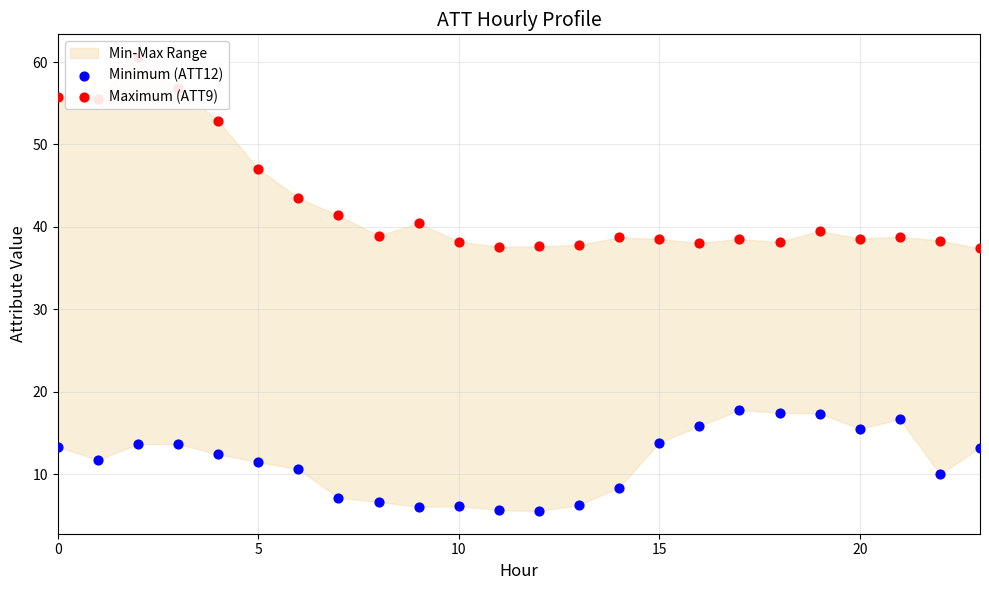

Which series has the largest total across all categories?

Maximum (ATT9)